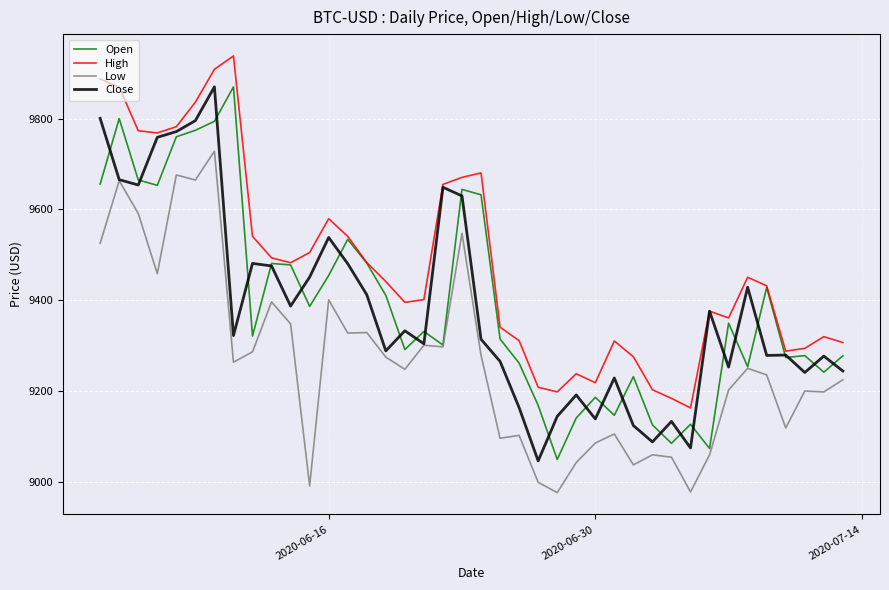

Which series has the largest total across all categories?

High